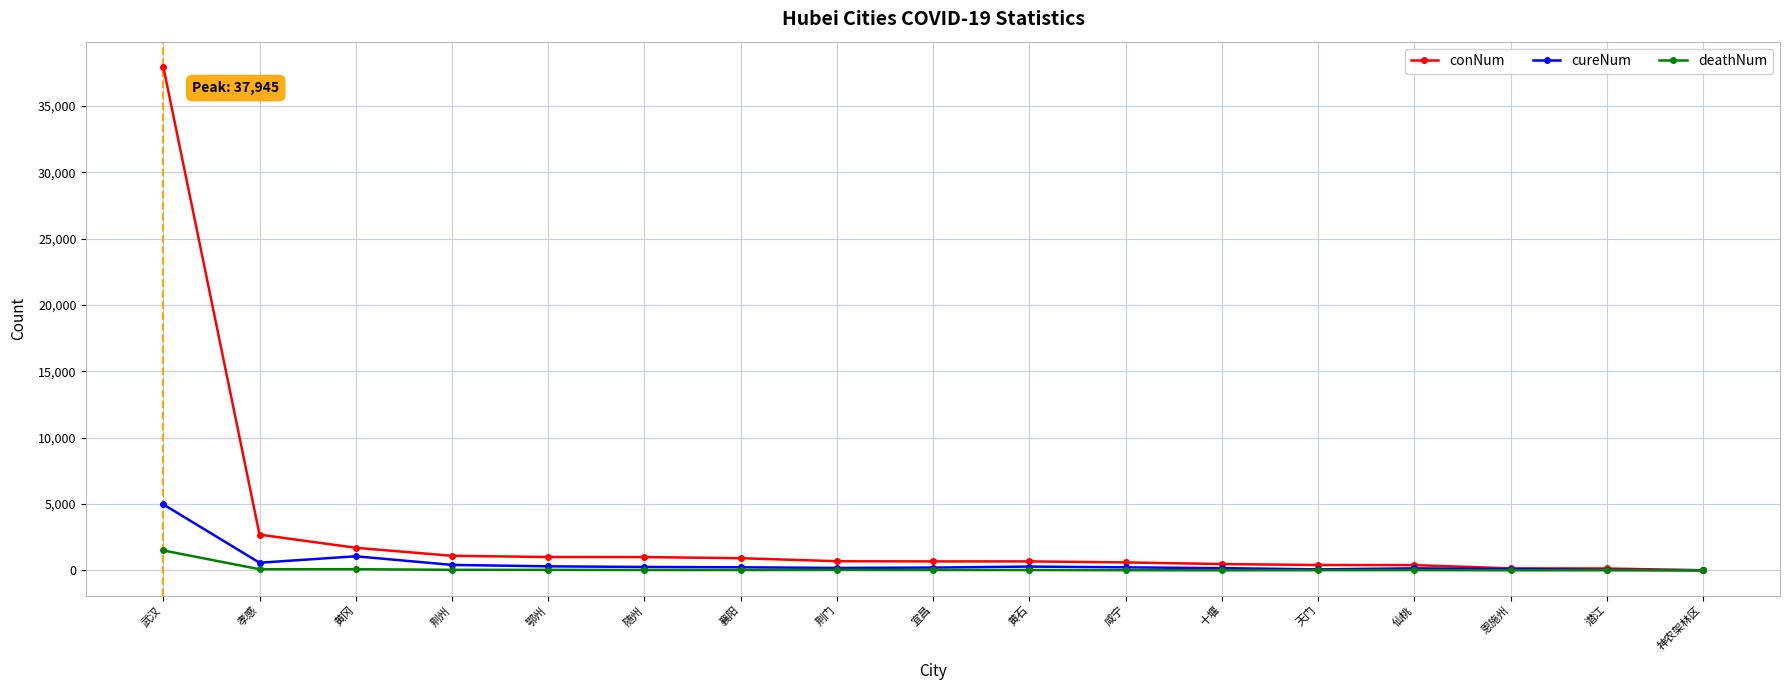

What is the label of the 4th point from the right?

仙桃